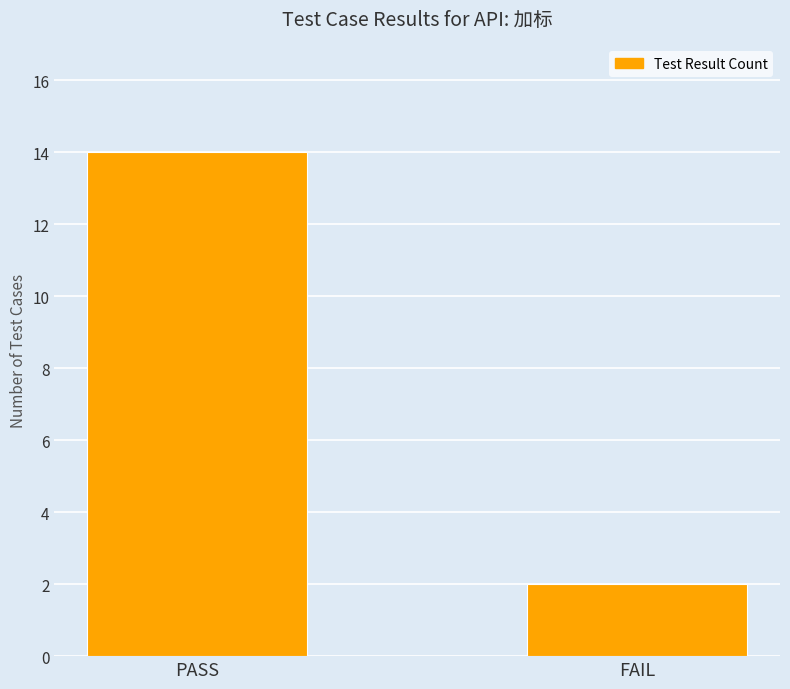

Reading left to right, list all the values displayed in this chart.

14	2